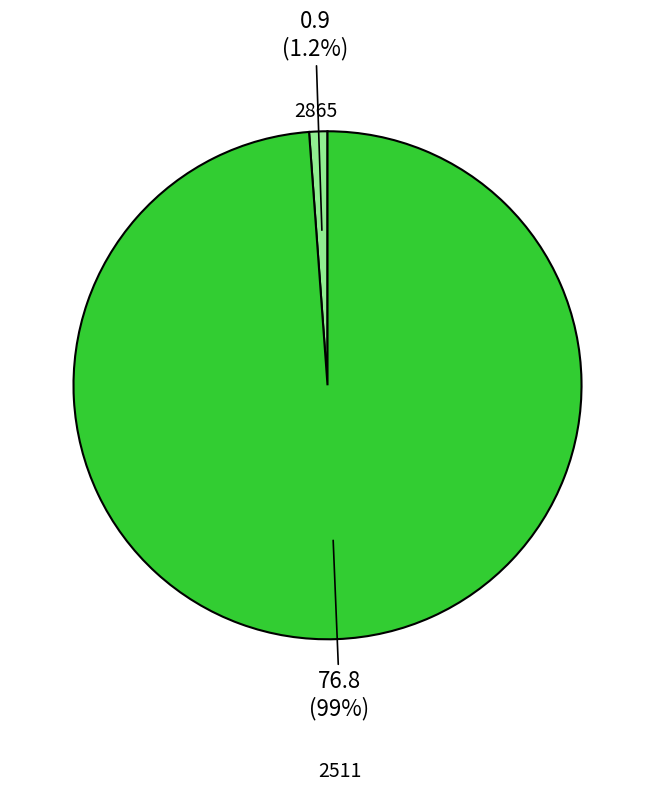

What percentage is the 2865 slice, to the nearest percent?

1%